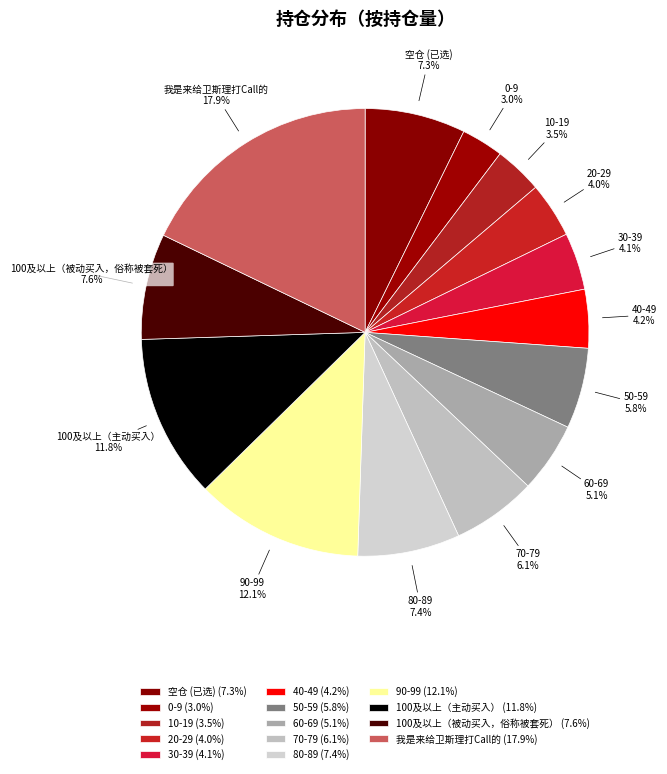

To the nearest percent, what is the average slice percentage?

7%